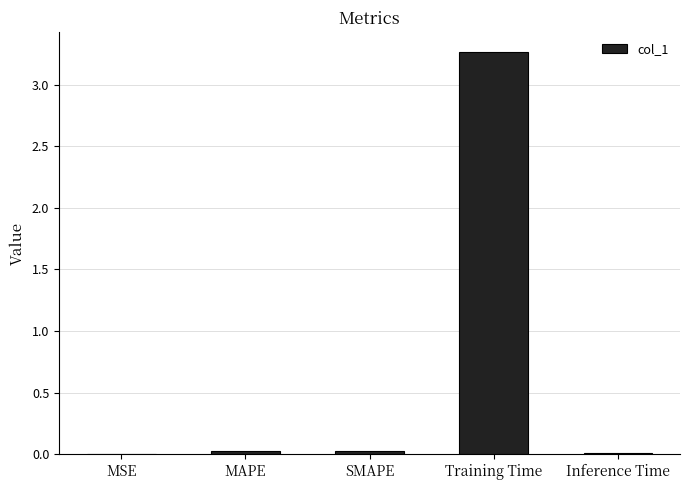

What is the change in value from SMAPE to Training Time?

+3.2